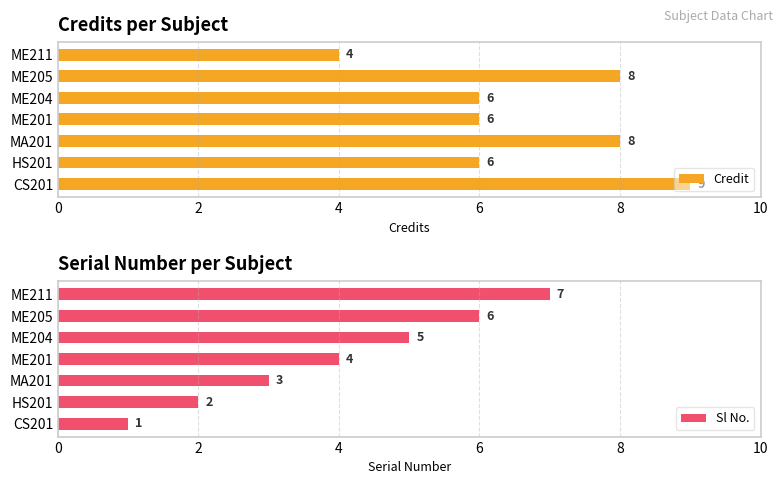

What is the average value of the Sl No. series?

4